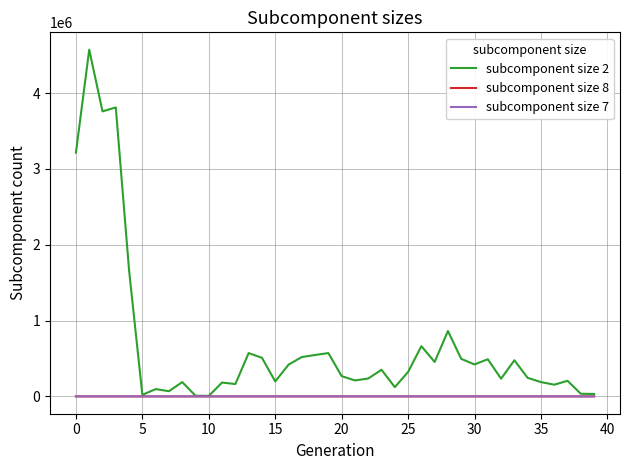

Which series has the largest total across all categories?

subcomponent size 2